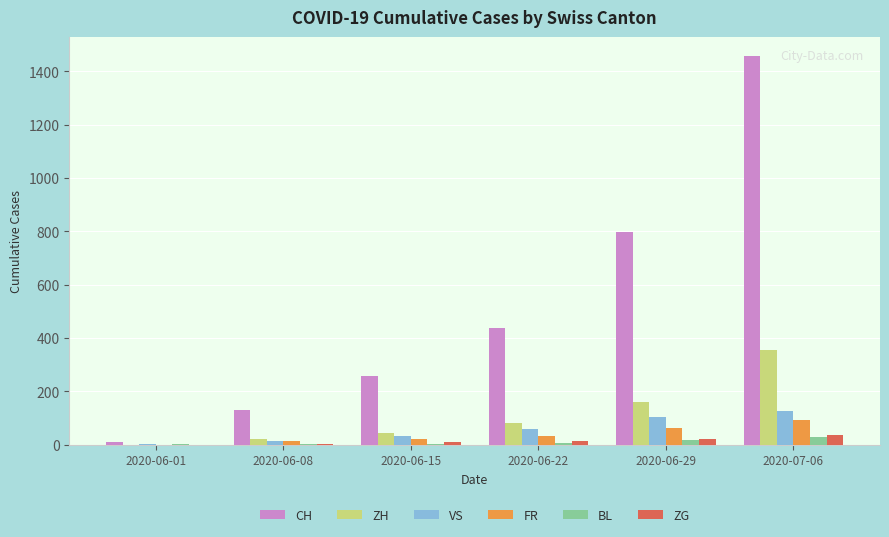

At which label is ZH closest to 178?

2020-06-29